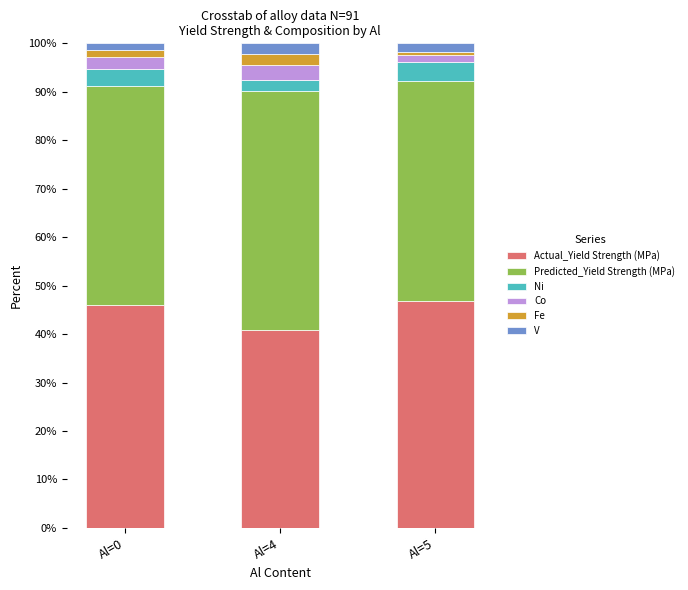

Reading left to right, list the values for the Actual_Yield Strength (MPa) series.

46.0	40.8	46.8